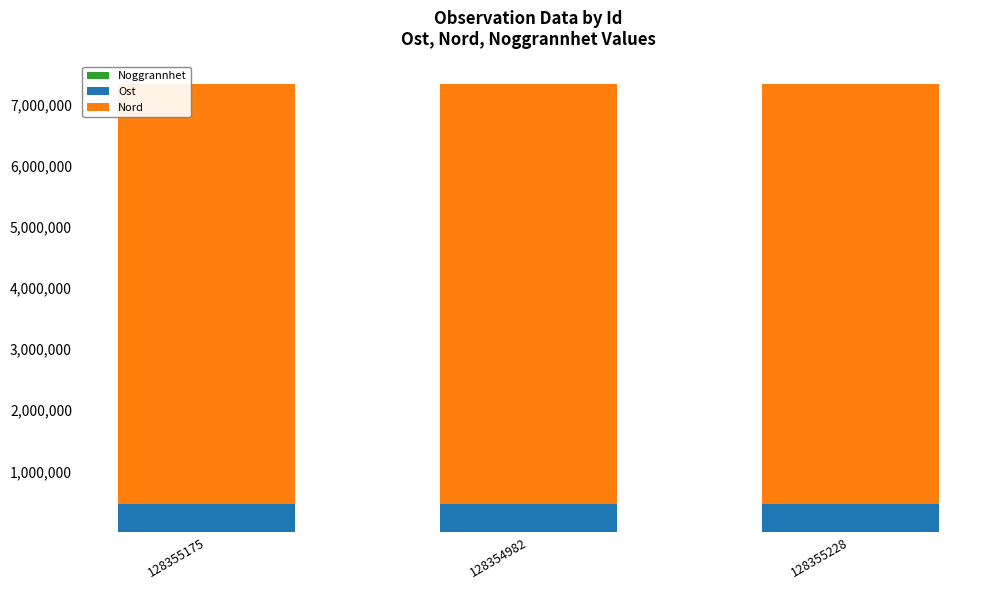

What is the difference between the maximum and minimum values in the Nord series?

109